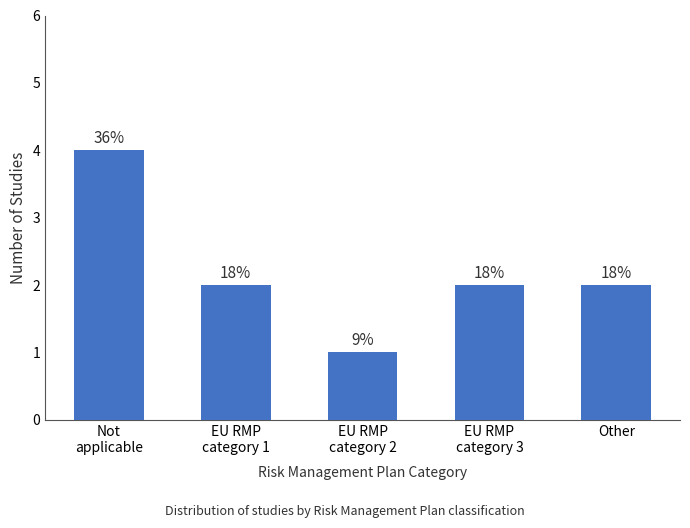

At which category does the chart reach its peak across all series?

Not
applicable